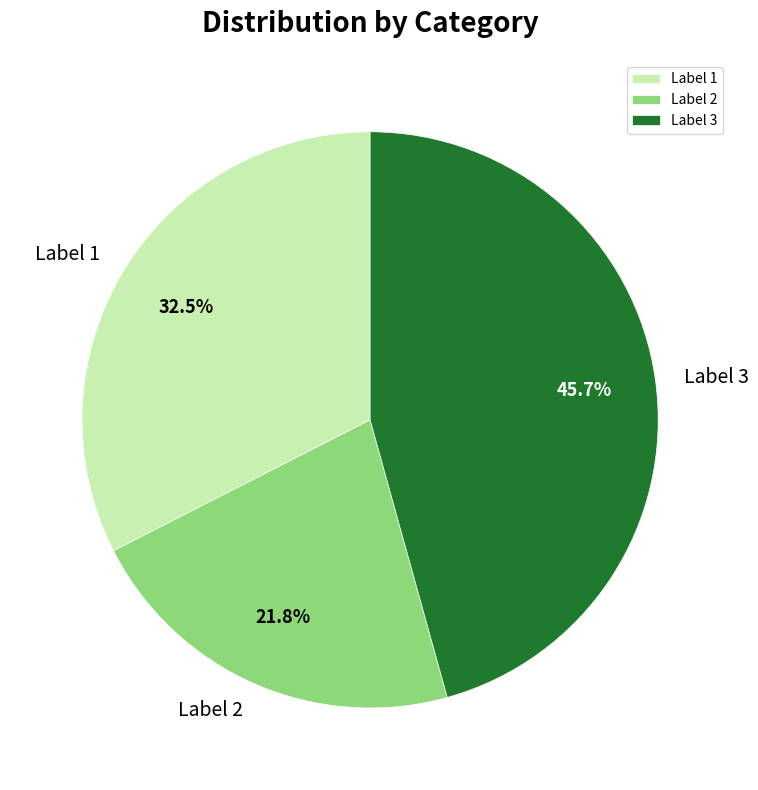

Which slice is the smallest?

Label 2